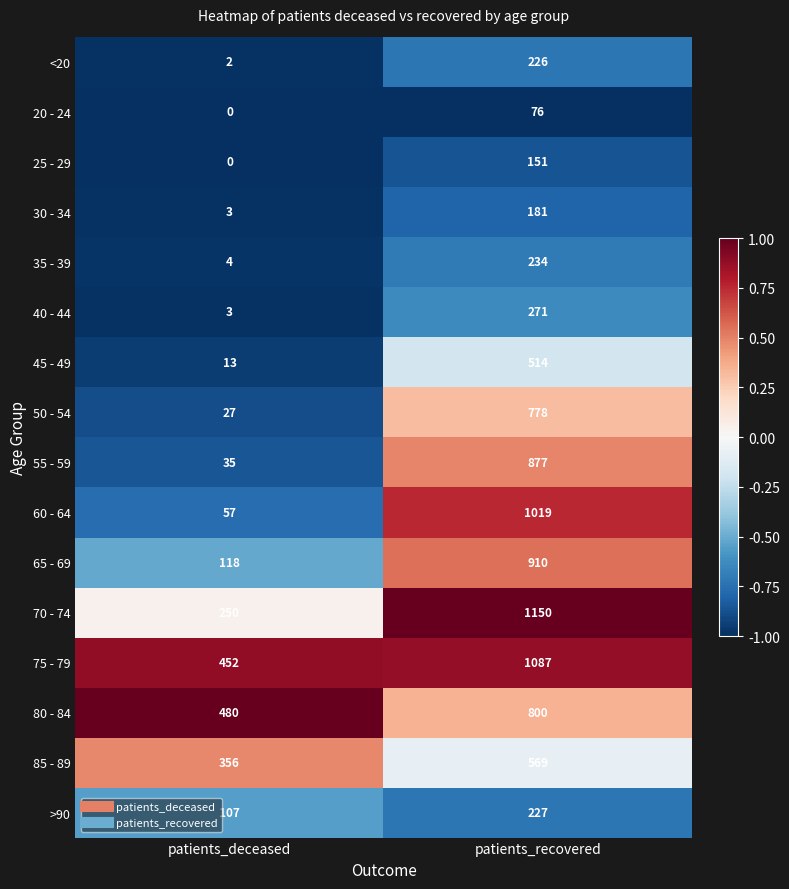

Which series has the largest total across all categories?

75 - 79